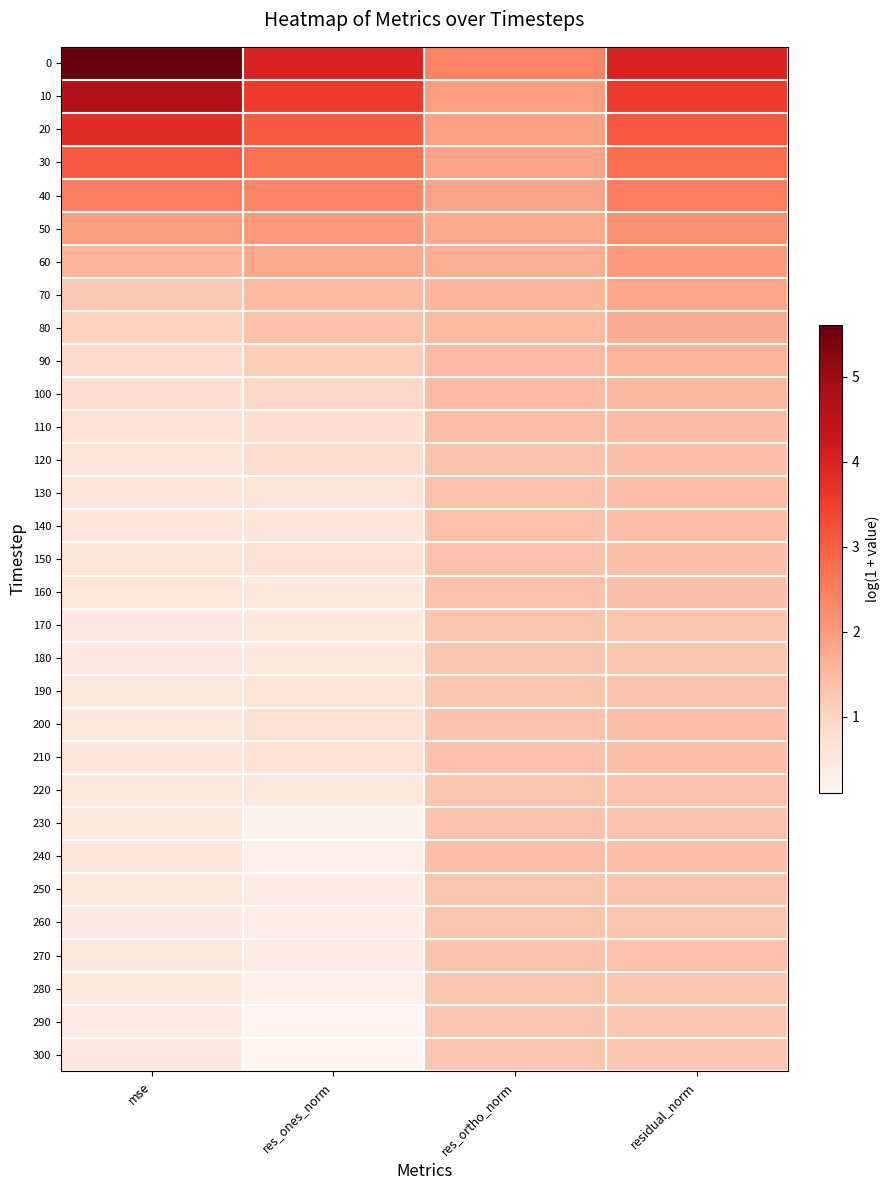

What is the total value across all series at mse?

38.1